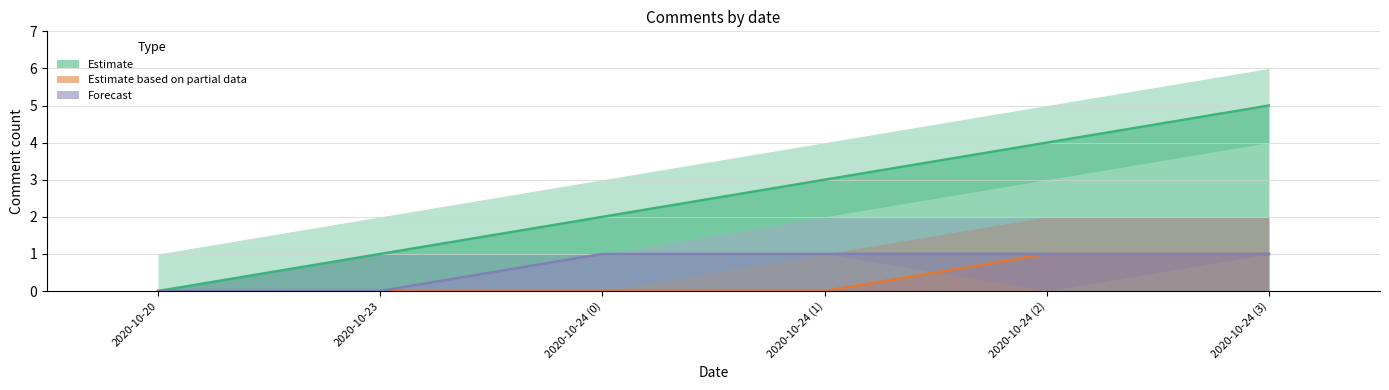

What is the label of the 2nd point from the right?

2020-10-24 (2)